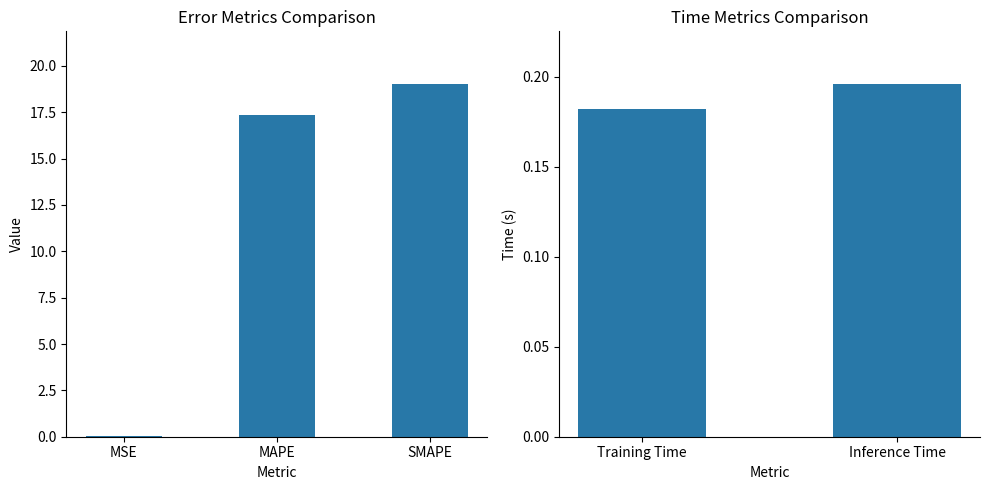

Is it true that the value at Training Time is 0.1?

False